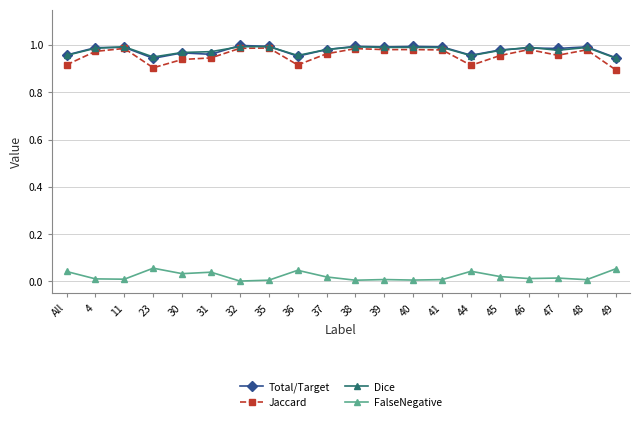

What is the label of the 5th point from the left?

30